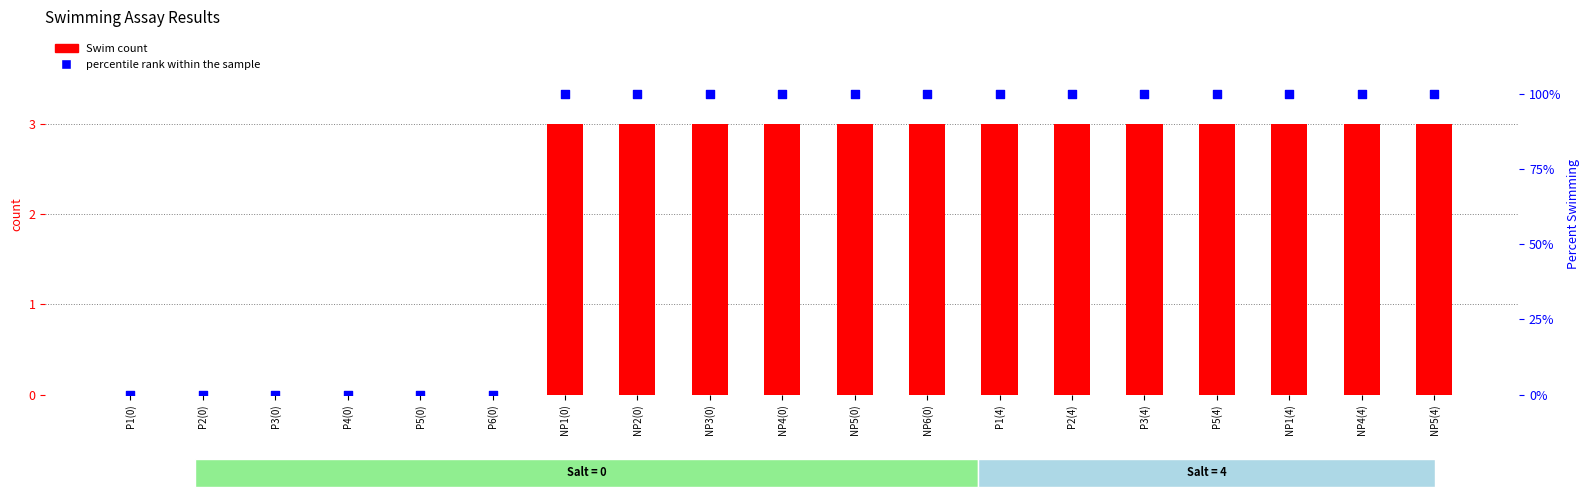

At which category is the sum across all series the highest?

NP1(0)